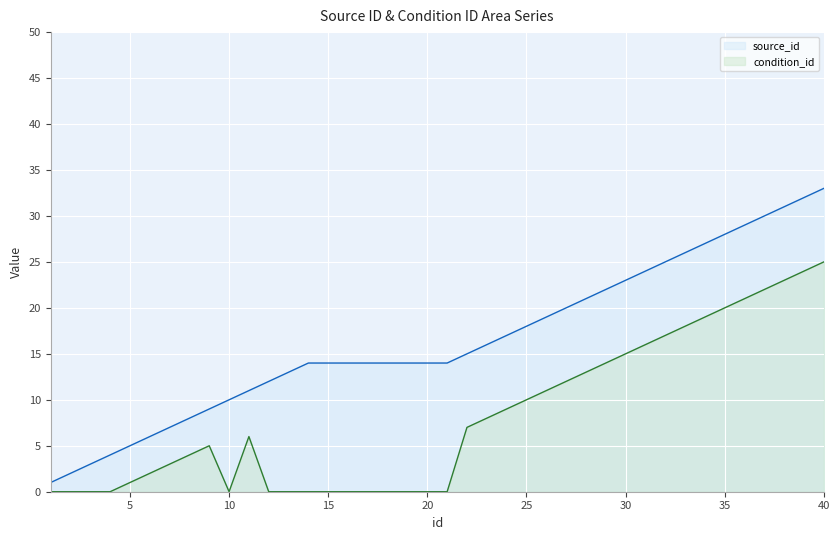

What is the value of the source_id point at the 28th from the left?

21